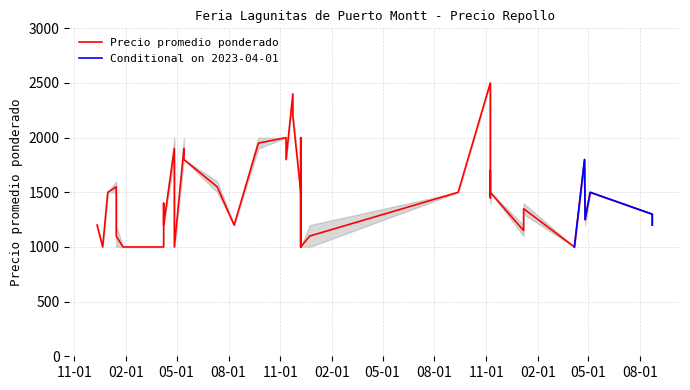

What is the difference between the Precio promedio ponderado values at 2022-11-08 and 2021-07-12?

50